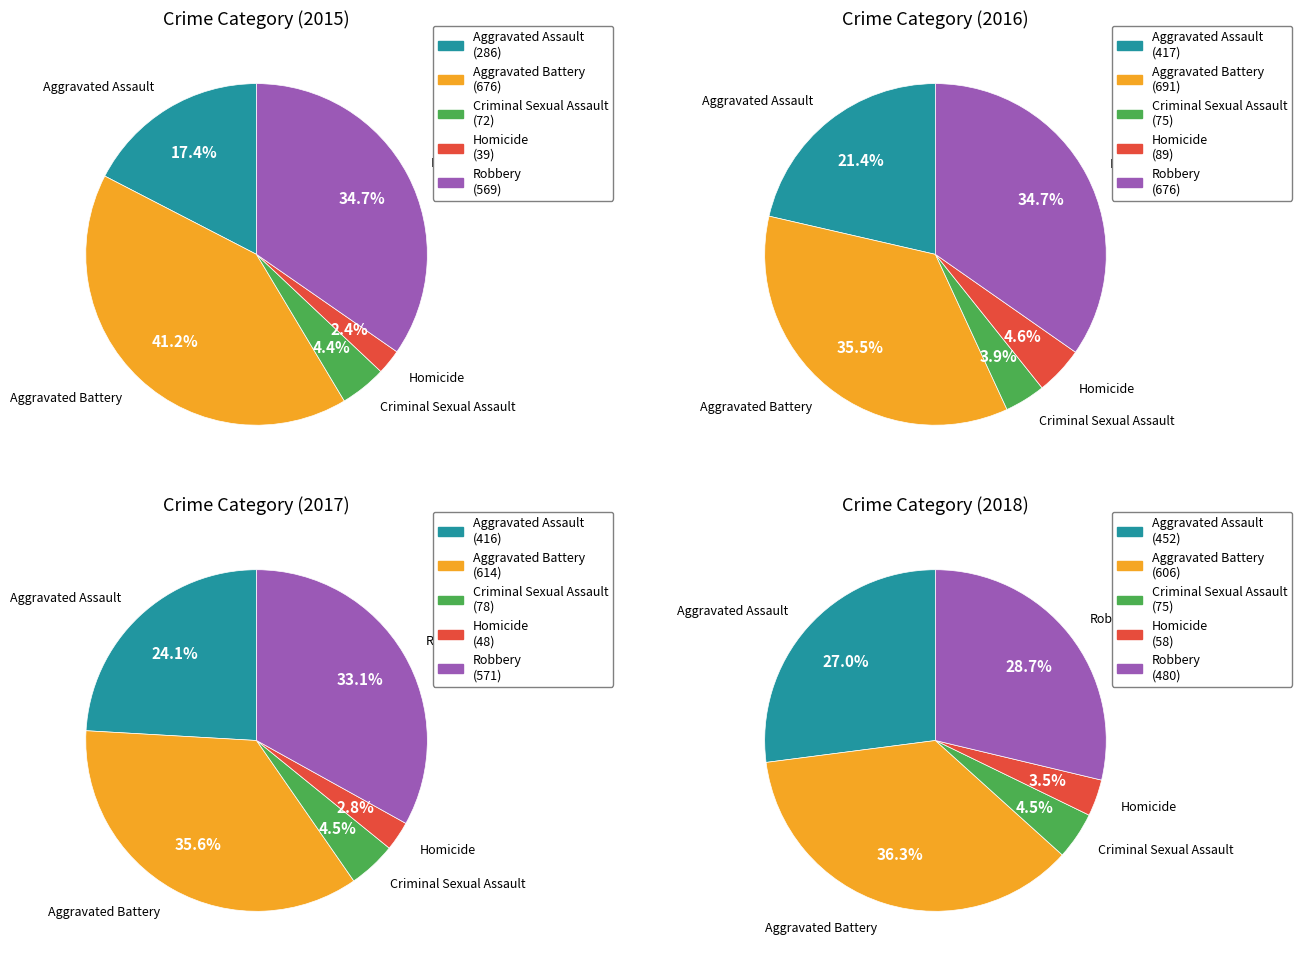

What is the total percentage of Robbery and Criminal Sexual Assault?

39.0%